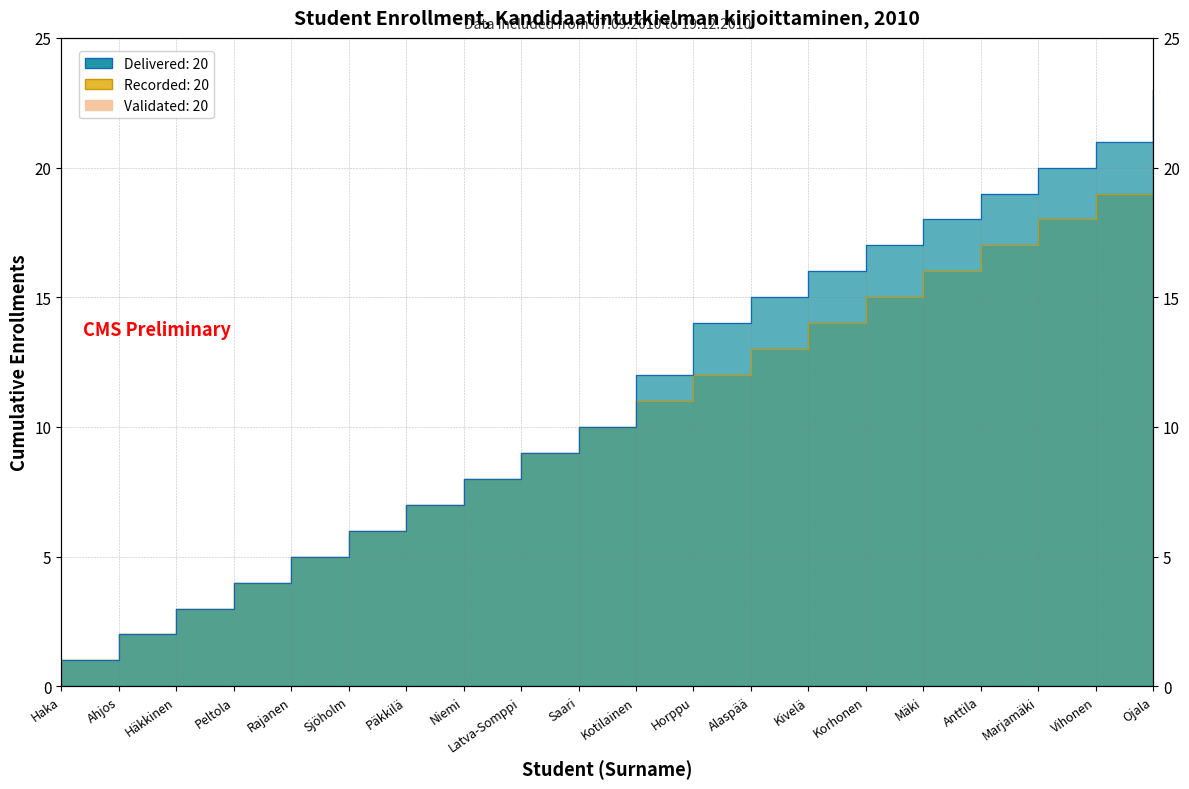

Which has a higher value, Ojala or Alaspää?

Ojala